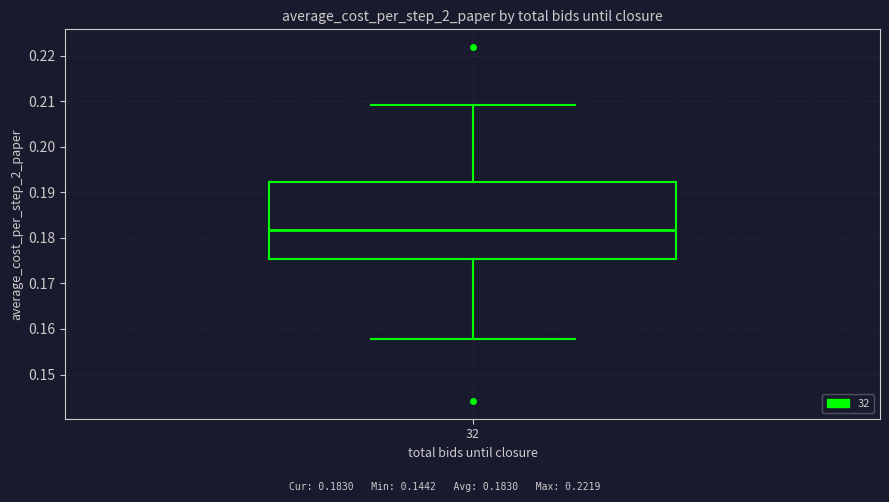

Transcribe this box plot: give where the median line is, the range the box spans, and where the two whiskers end, as read against the y-axis. The values are not printed on the chart, so give them approximately, as read against the axis.

median 0.182, box 0.175 to 0.192, whiskers 0.158 to 0.209